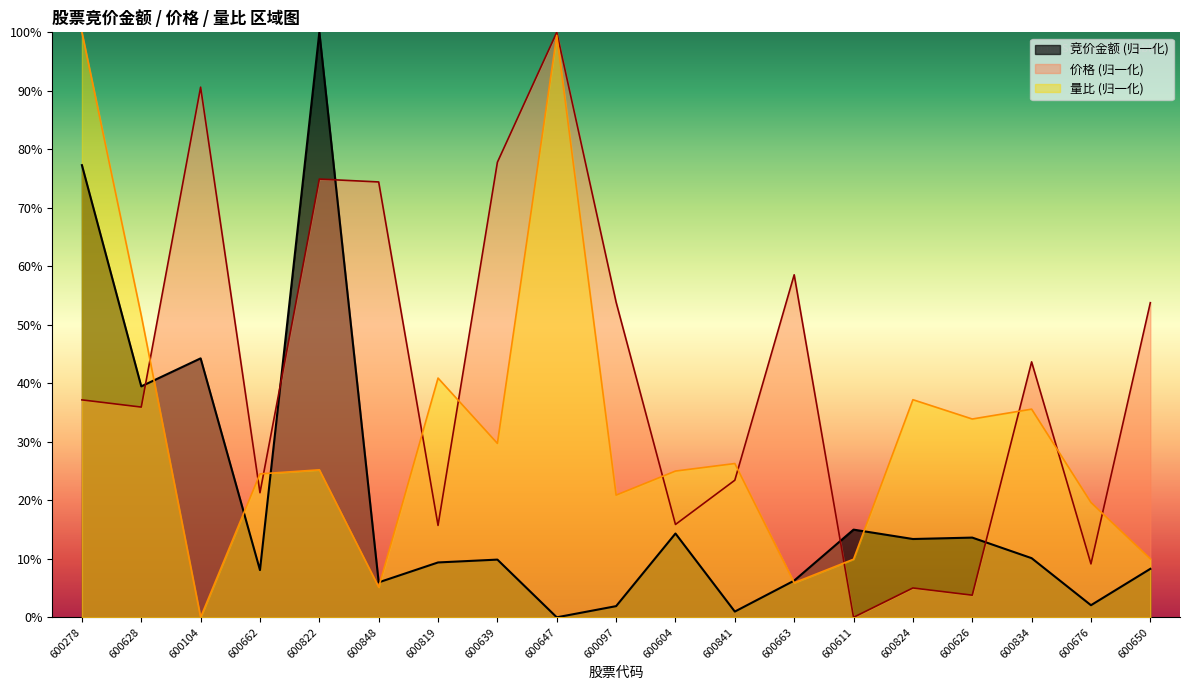

At which category does the chart reach its minimum across all series?

600647